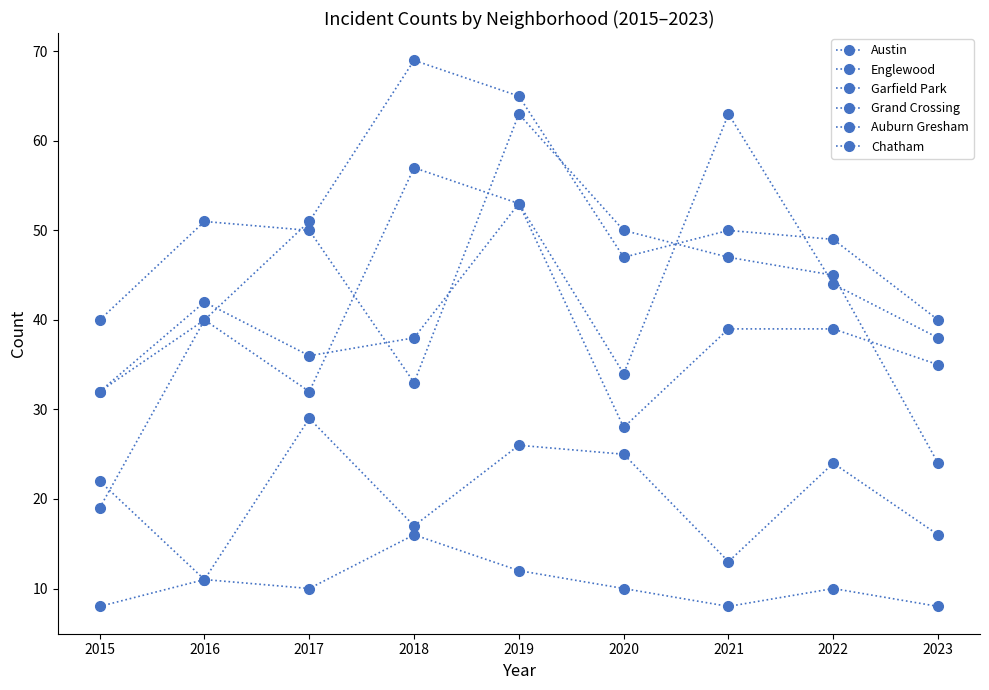

At how many categories does at least one series exceed 46?

7